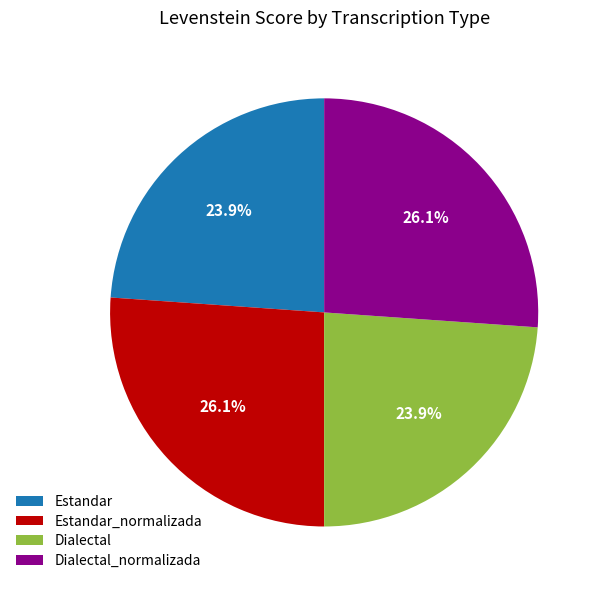

Is there any slice that represents more than half of the pie?

No